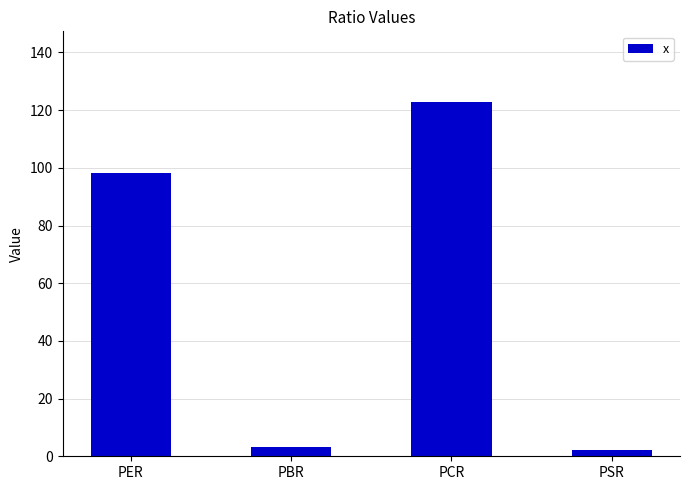

The chart shows a value of 3.2 at PBR. True or false?

True